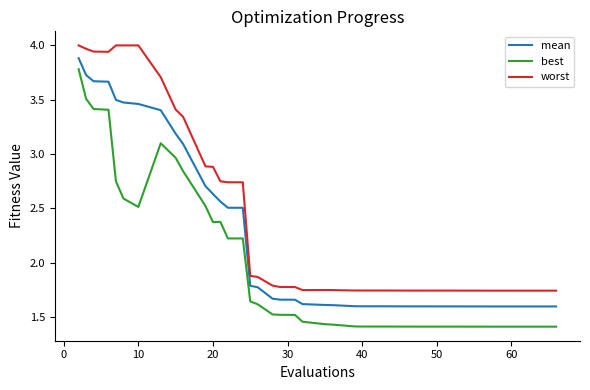

True or false: worst and best cross at least once.

False